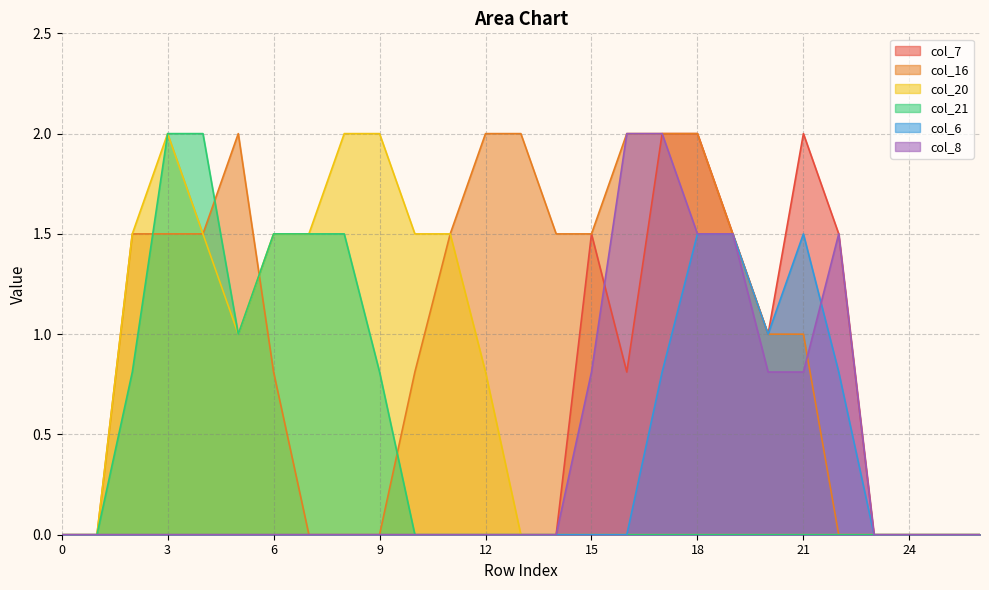

What is the sum of all col_20 values?

16.8